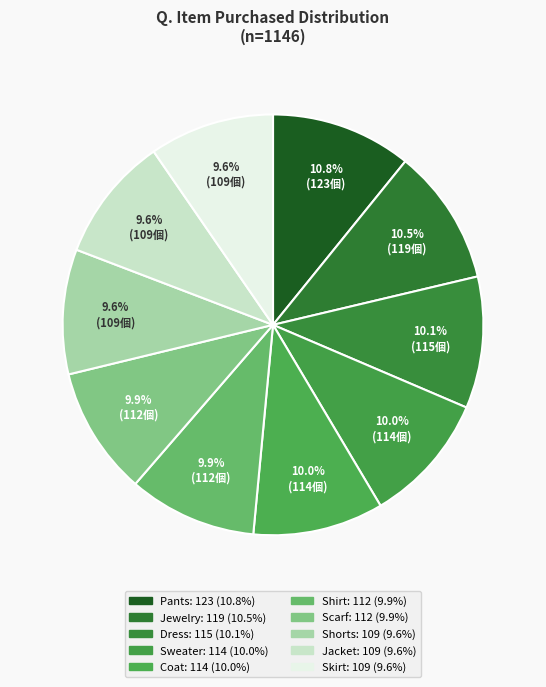

How many segments does this pie chart have?

10